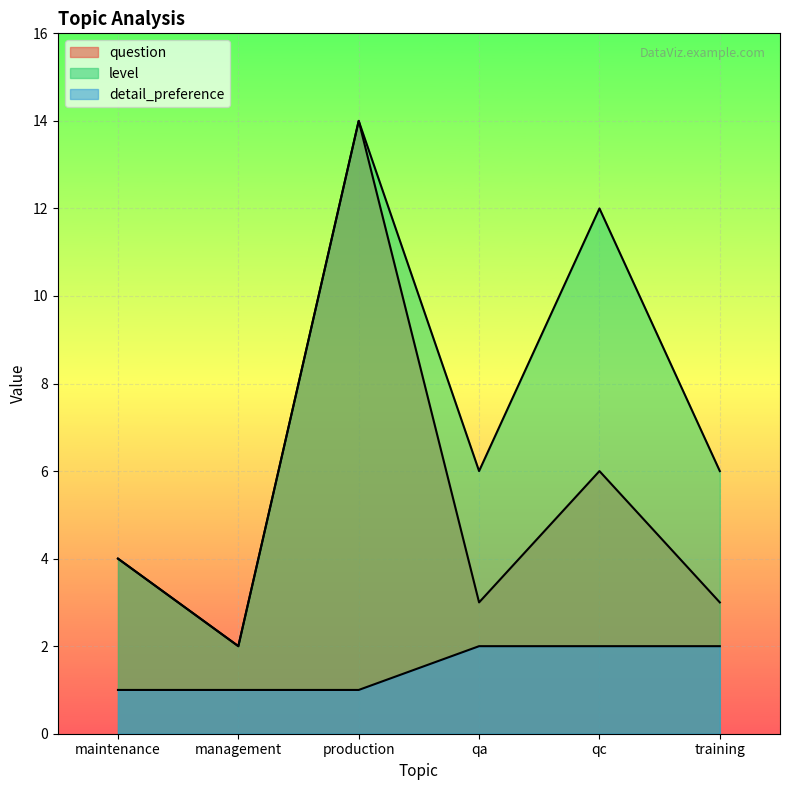

Is the value of level at training greater than the value of detail_preference at qc?

Yes